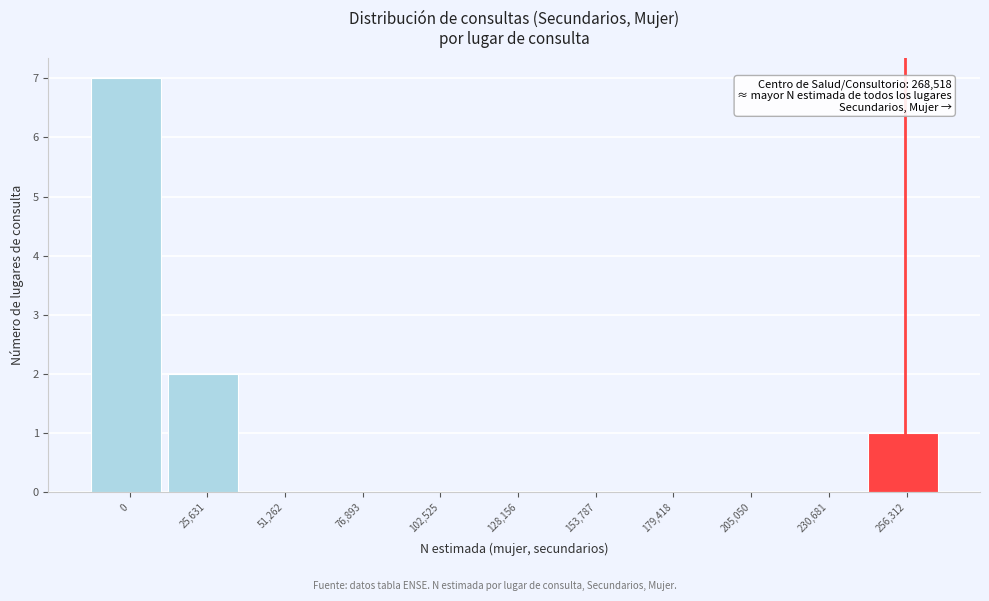

Reading left to right, extract all data points from this chart.

0=7	25,631=2	51,262=0	76,893=0	102,525=0	128,156=0	153,787=0	179,418=0	205,050=0	230,681=0	256,312=1